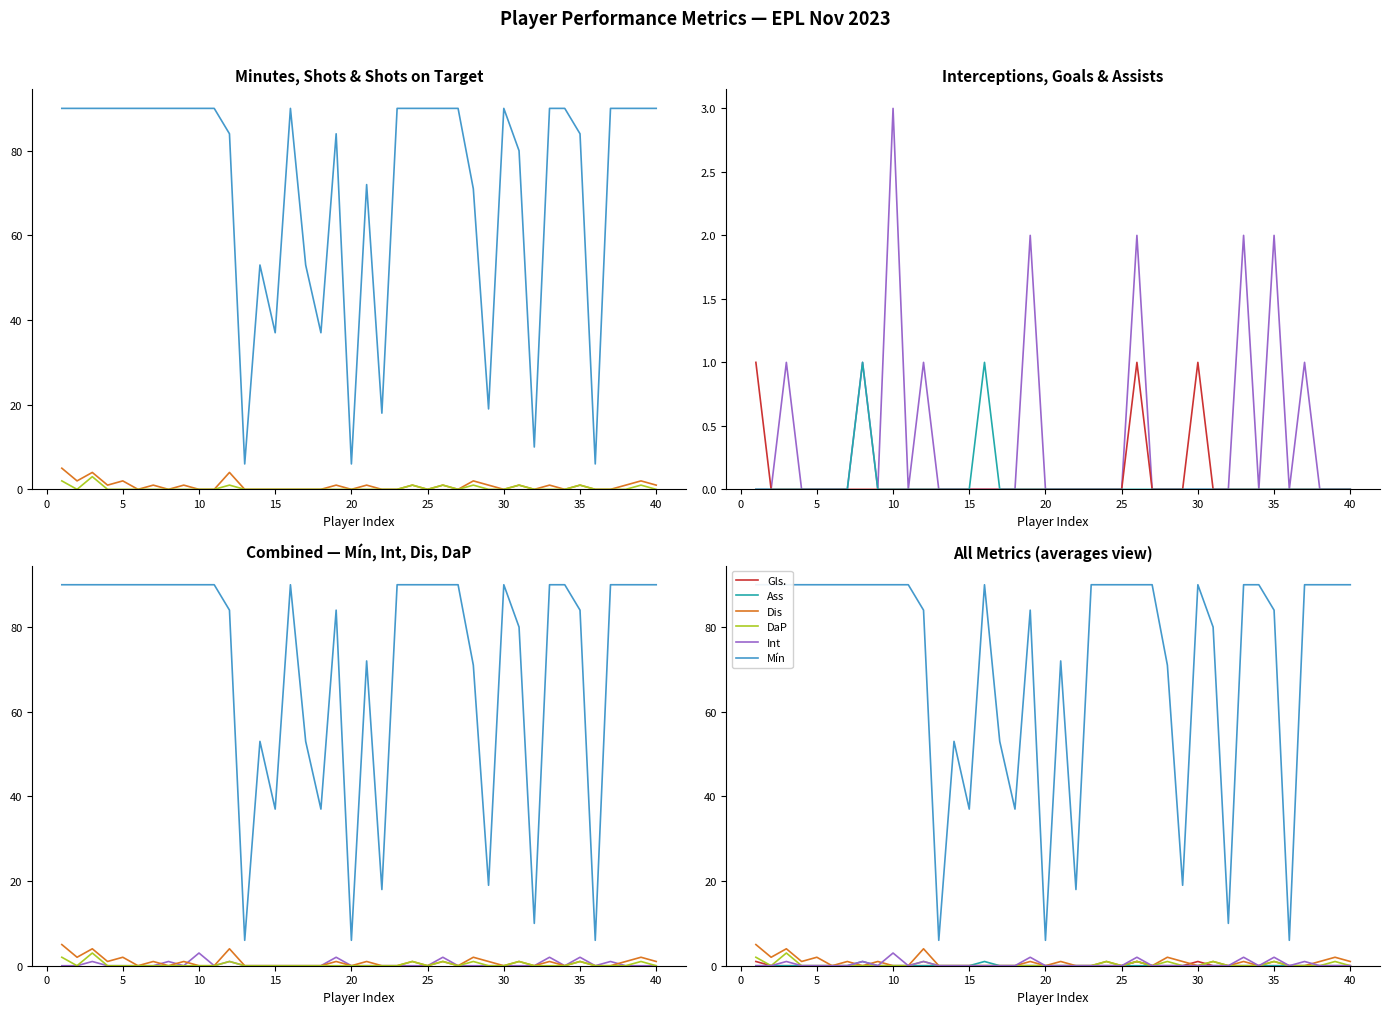

True or false: Mín and Gls. intersect in this chart.

False